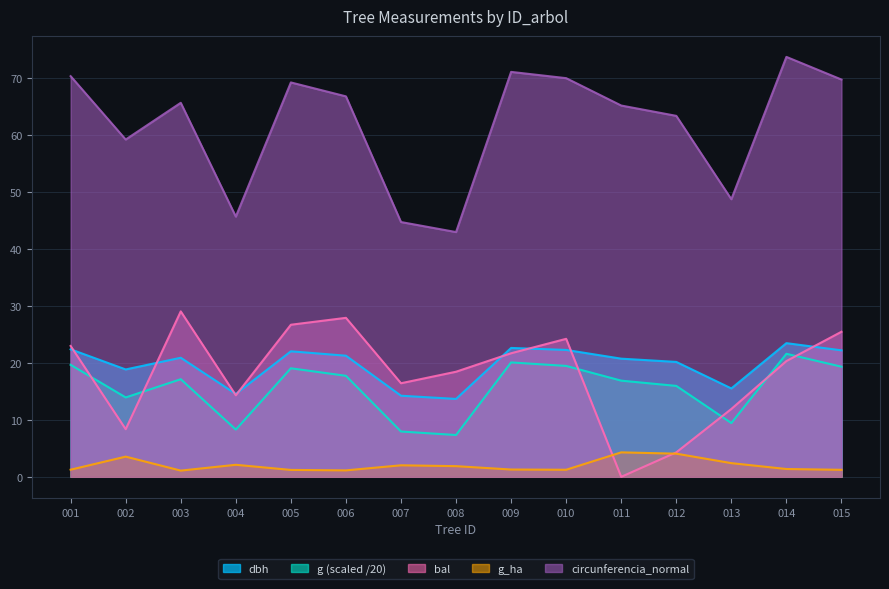

Is it true that g_ha equals 4.3 at 011?

True